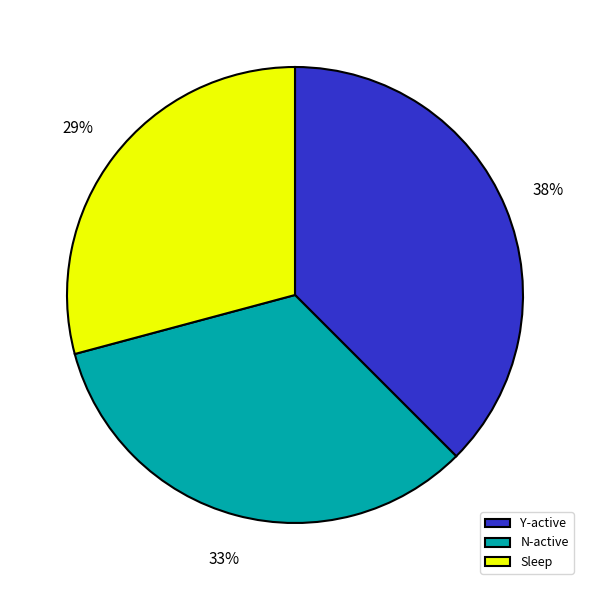

Does any single category account for the majority?

No